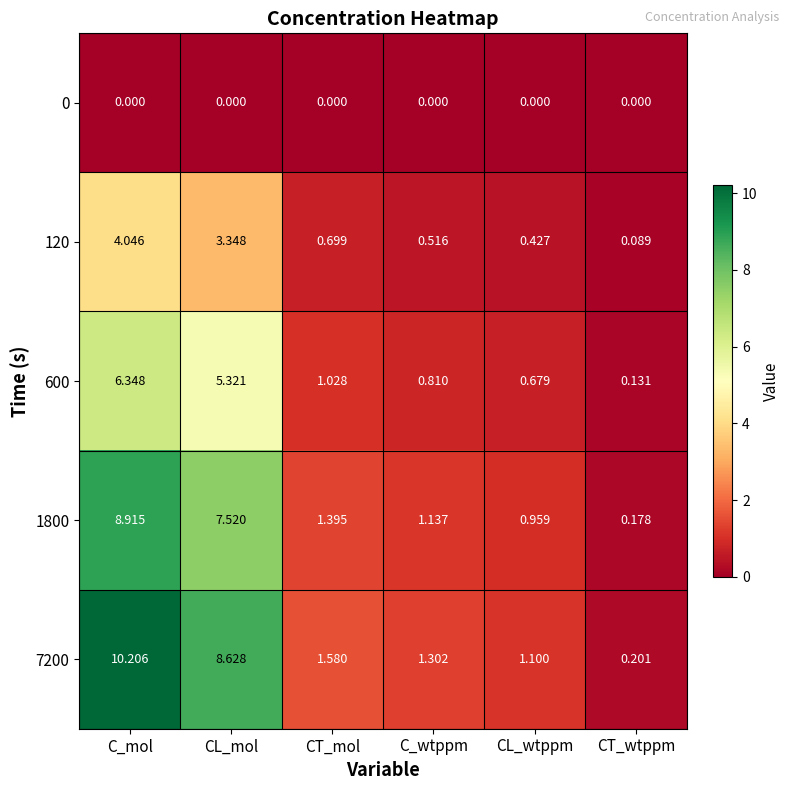

What is the total value across all series at CL_mol?

24.8